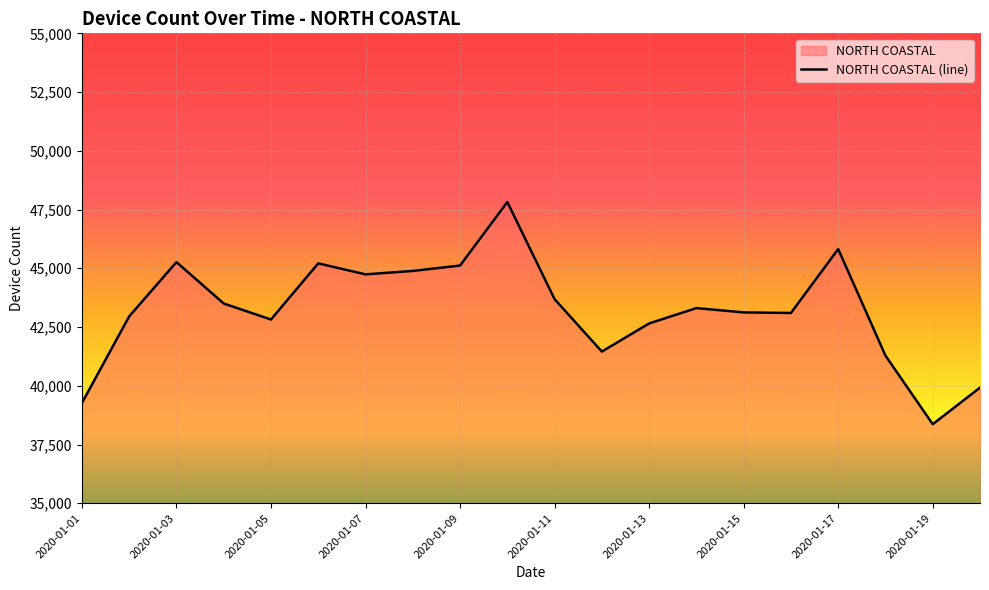

Approximately how many times larger is the value at 2020-01-05 compared to 2020-01-01?

1.1